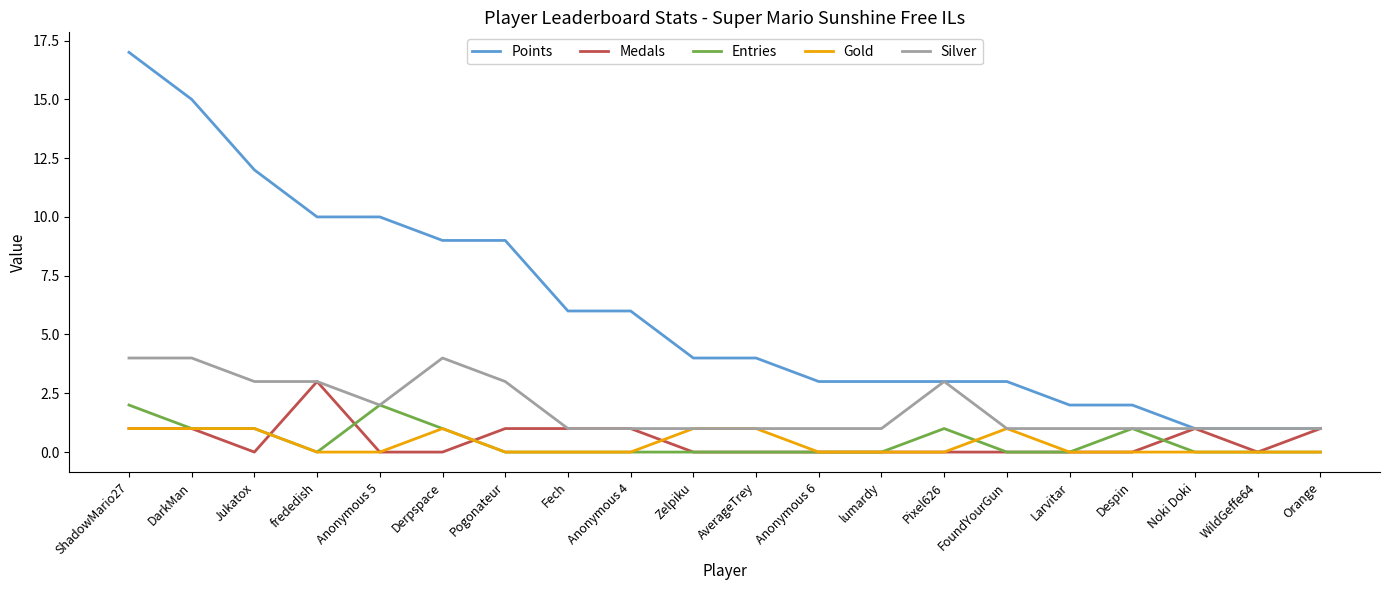

How many lines are shown in the chart?

5